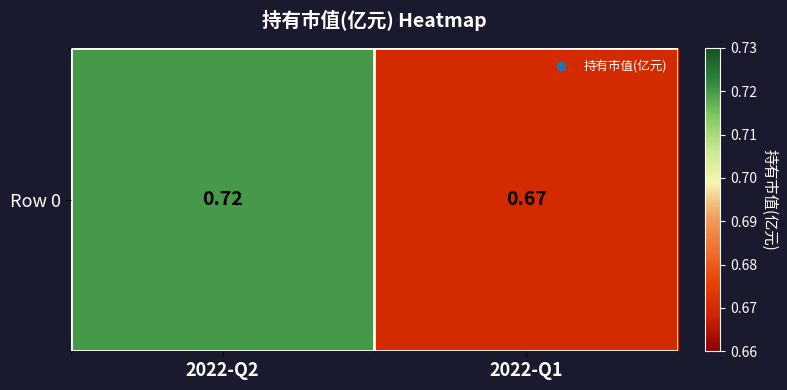

Which category has the lowest value across all series?

2022-Q1